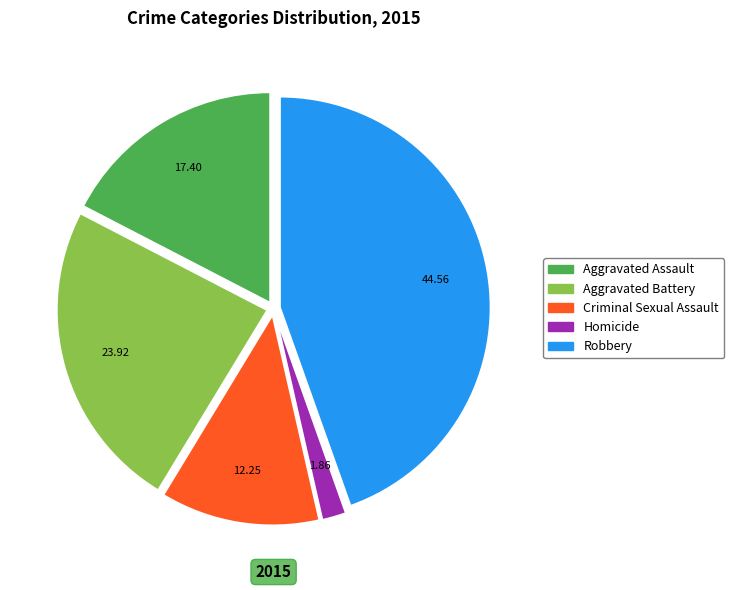

Is the sum of Aggravated Assault and Homicide greater than half?

No